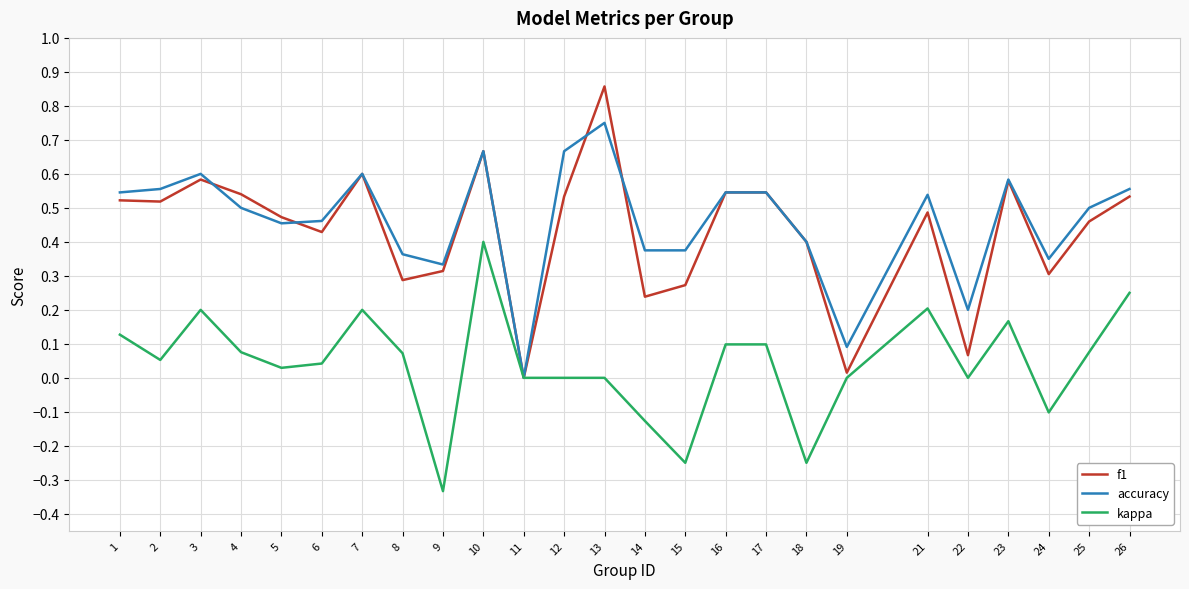

Which label corresponds to the largest value in the chart?

13